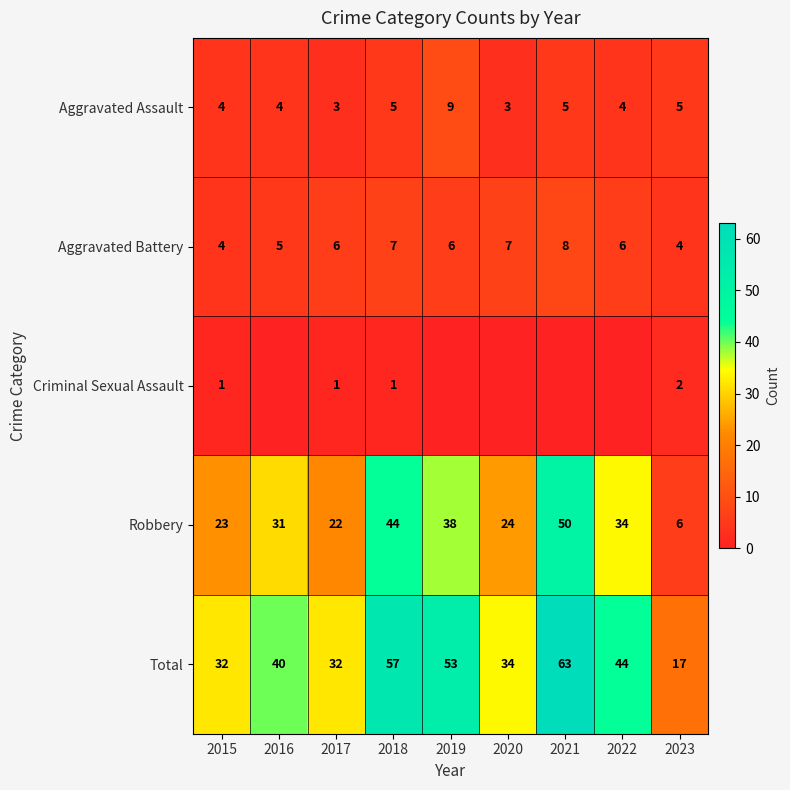

At which category does the chart reach its peak across all series?

2021